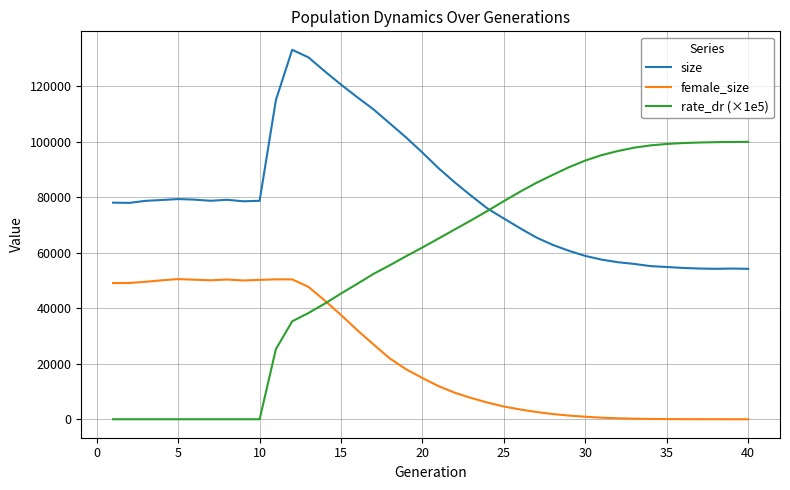

Rank the series by their average value, from highest to lowest.

size, rate_dr (×1e5), female_size